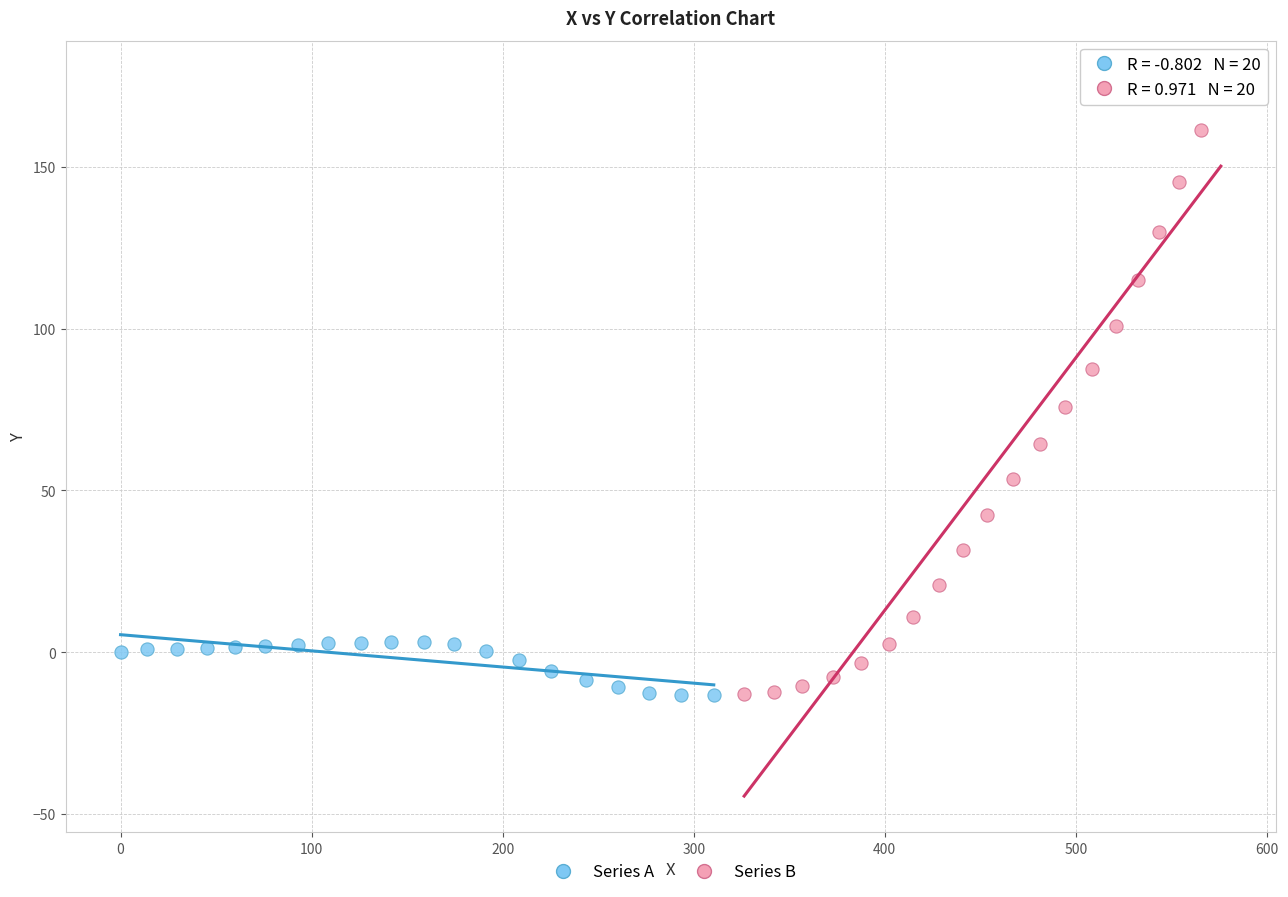

Which series contains the highest Y value?

Series B